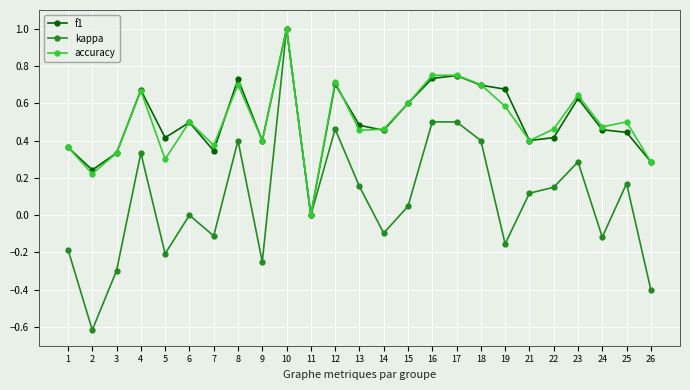

Is the value of f1 at 18 greater than the value of accuracy at 9?

Yes